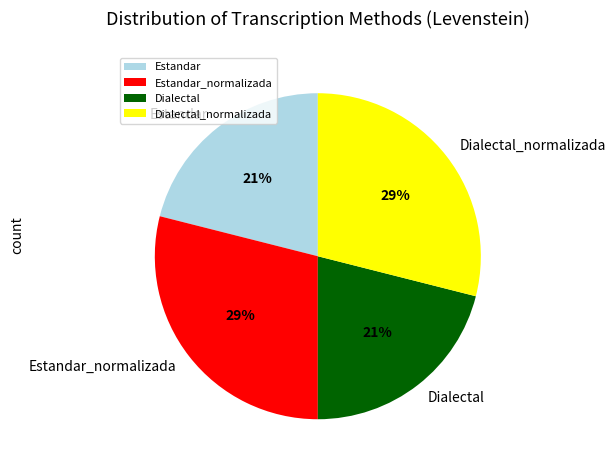

To the nearest percent, what portion does Dialectal represent?

21%